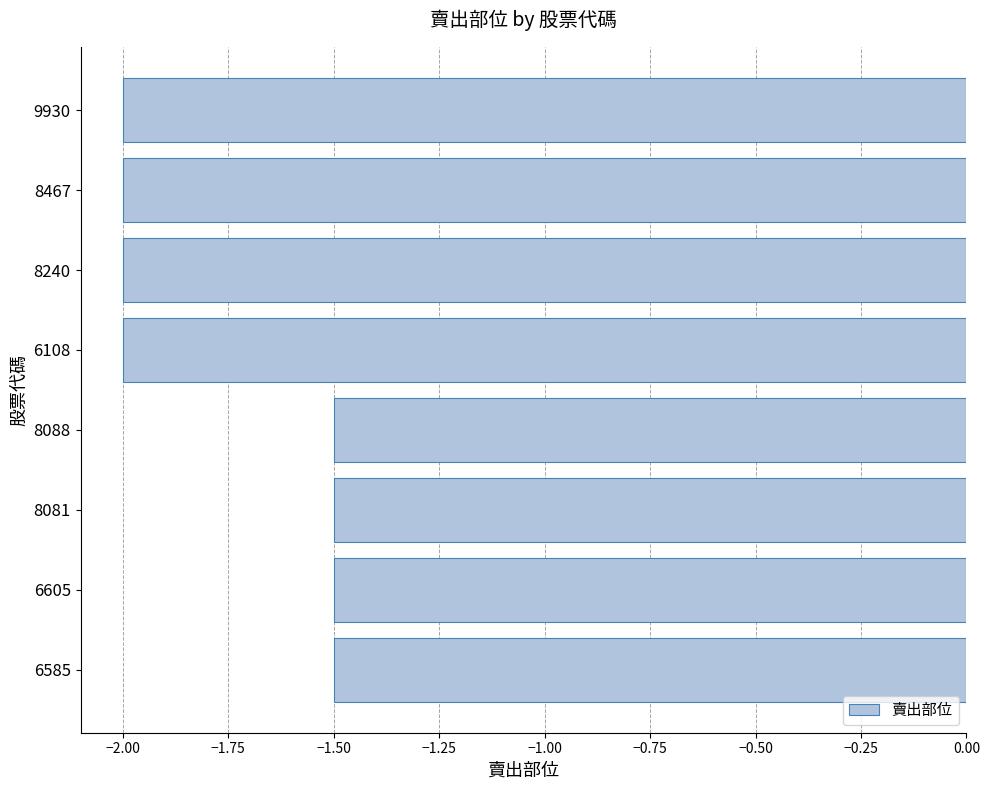

What is the greatest value displayed?

-1.5